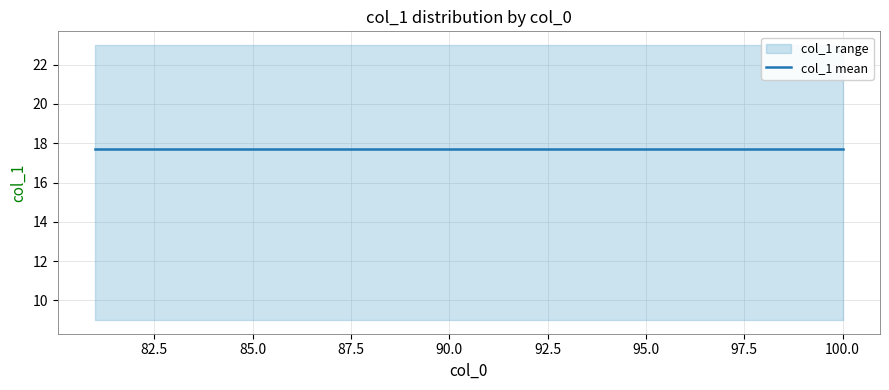

What is the value of the 19th point from the left?

99